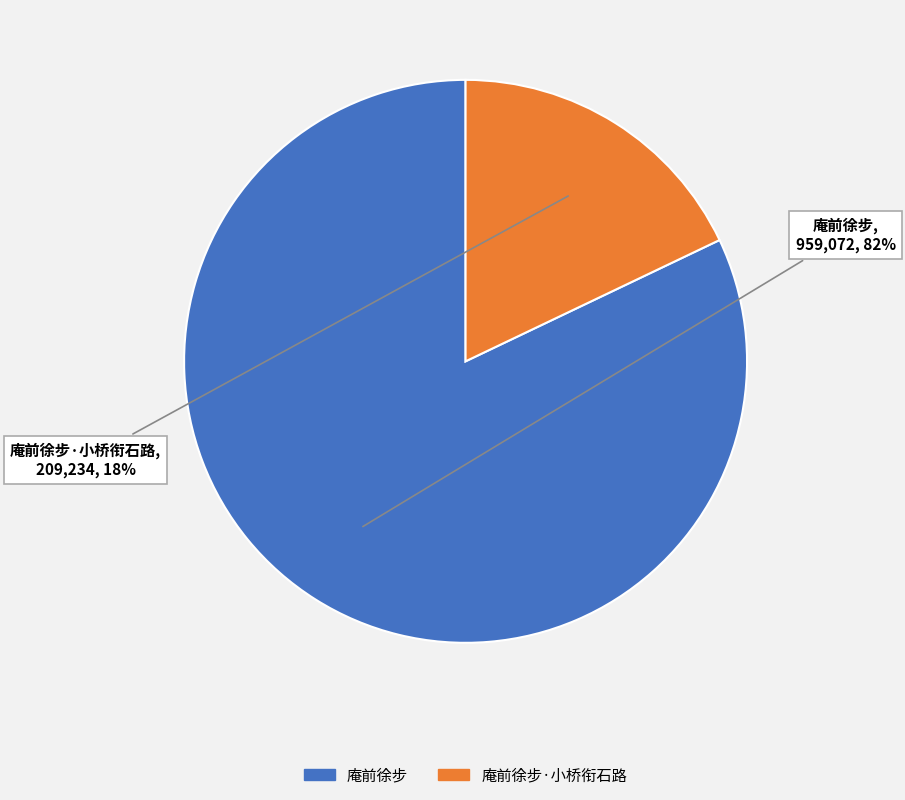

To the nearest percent, what is the difference between the largest and smallest slice percentages?

64%